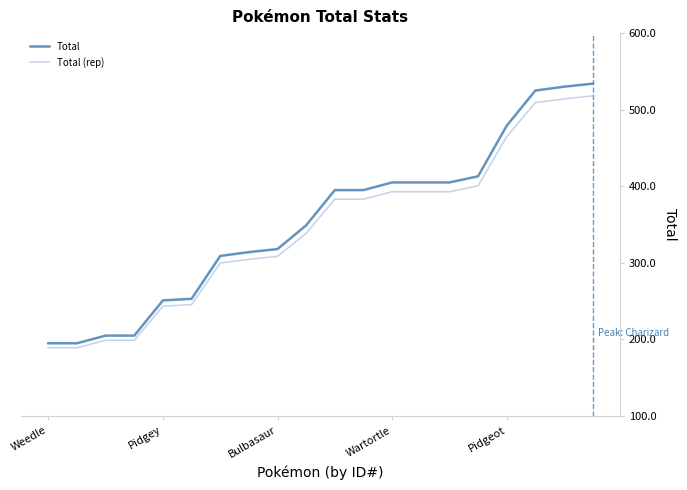

What is the minimum value for Total?

195.0